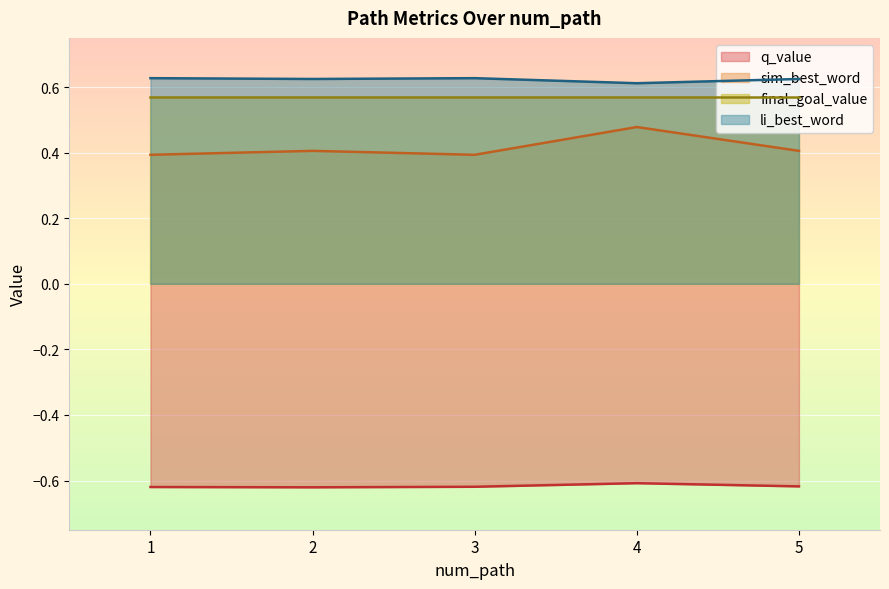

True or false: li_best_word has more than 1 interior local peaks.

False